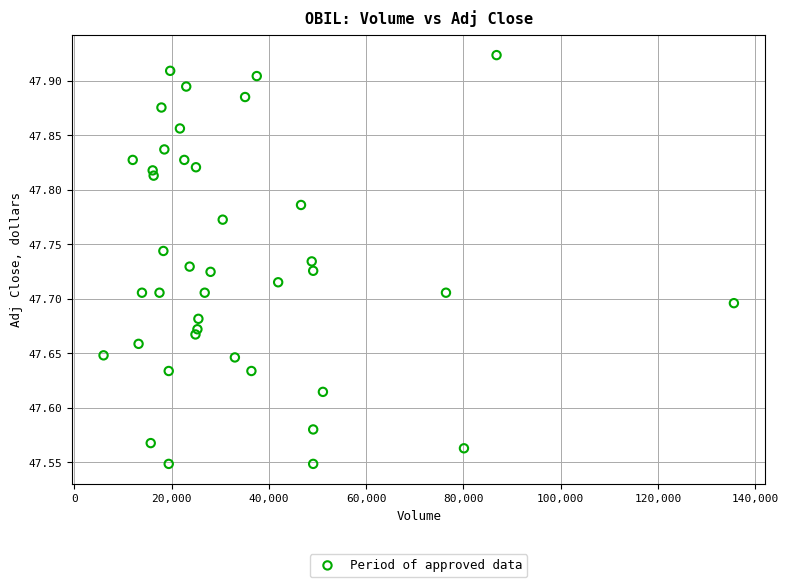

What is the range of Y values (max minus min)?

0.4